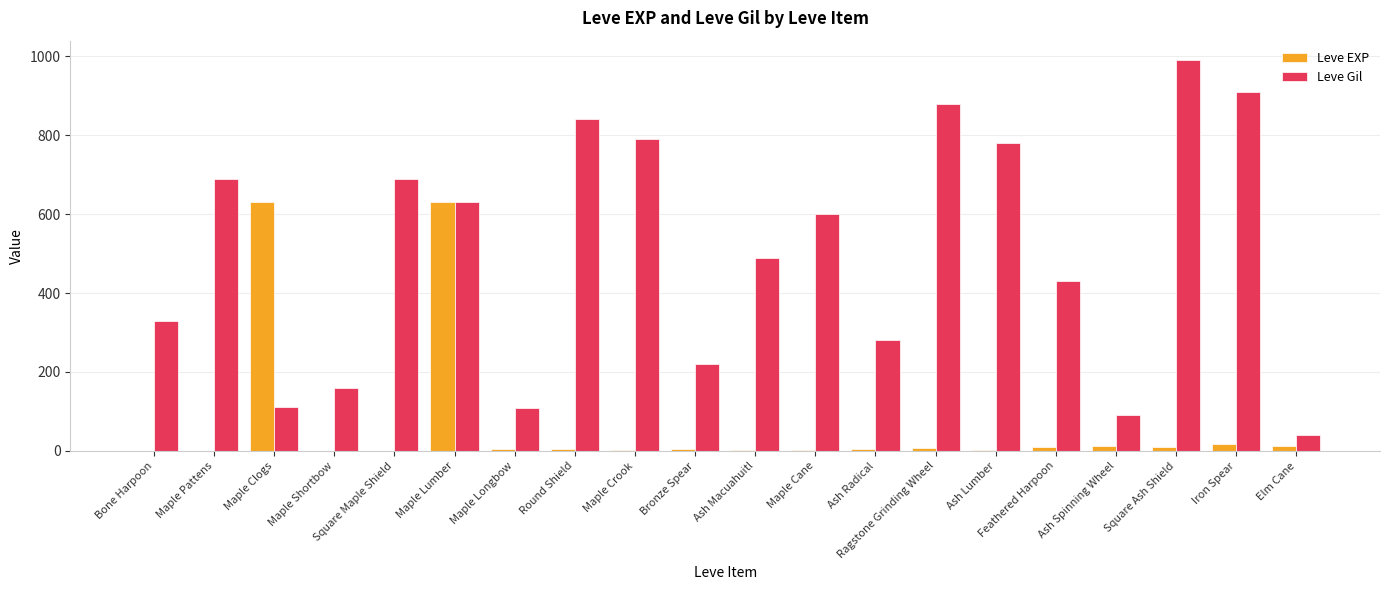

The value of Leve Gil at Ash Spinning Wheel is 90. True or false?

True